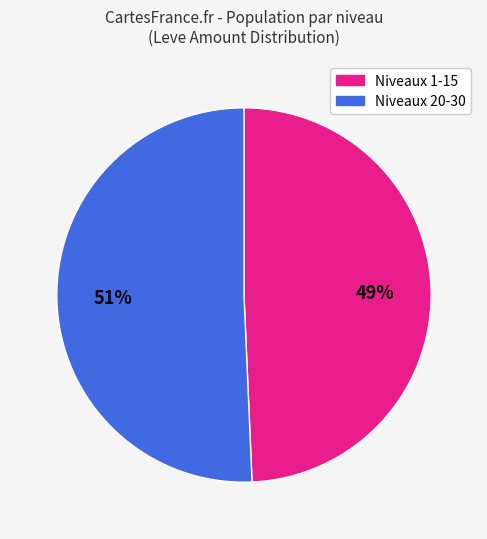

Does any single category account for the majority?

Yes